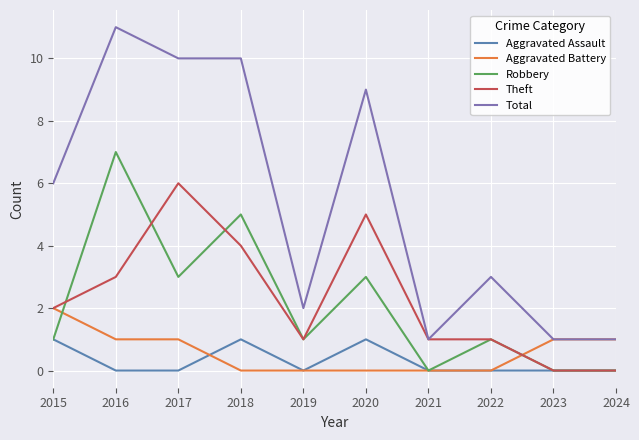

At which category is the sum across all series the highest?

2016